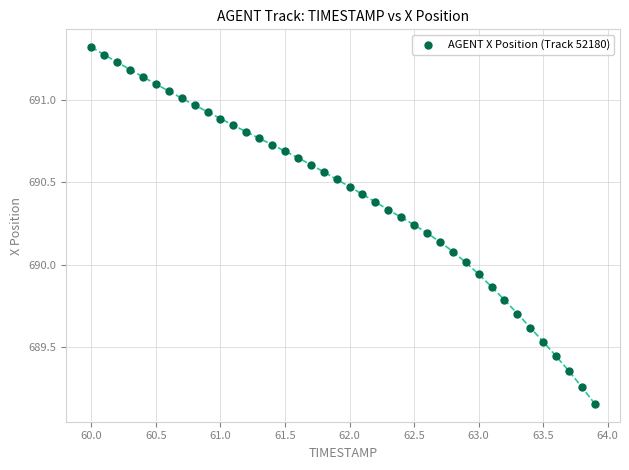

What is the range of X values (max minus min)?

3.9